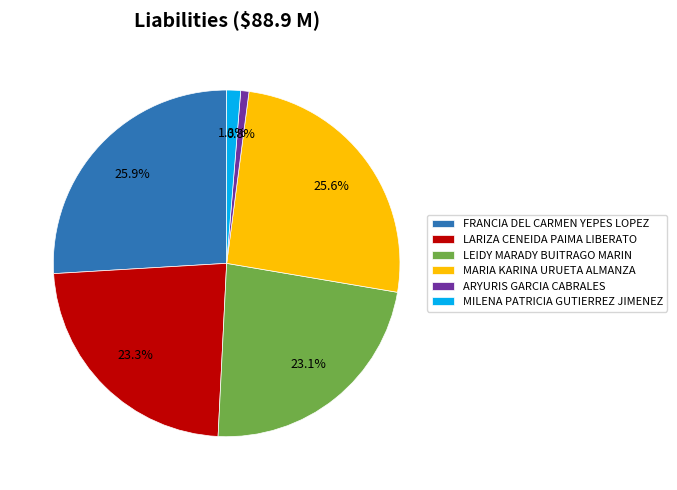

Count the number of slices in the pie.

6